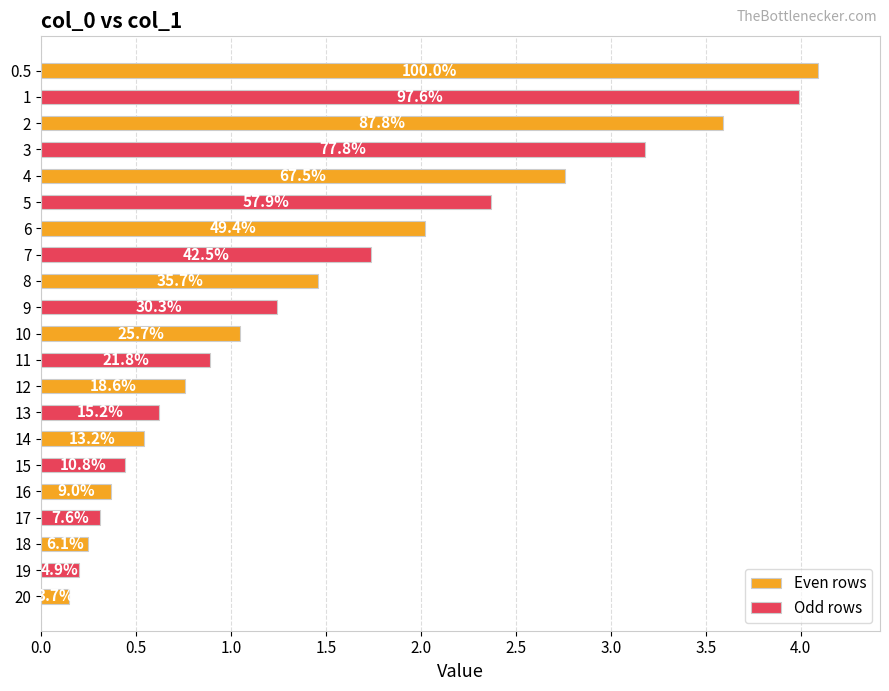

How many bars are there in total?

21